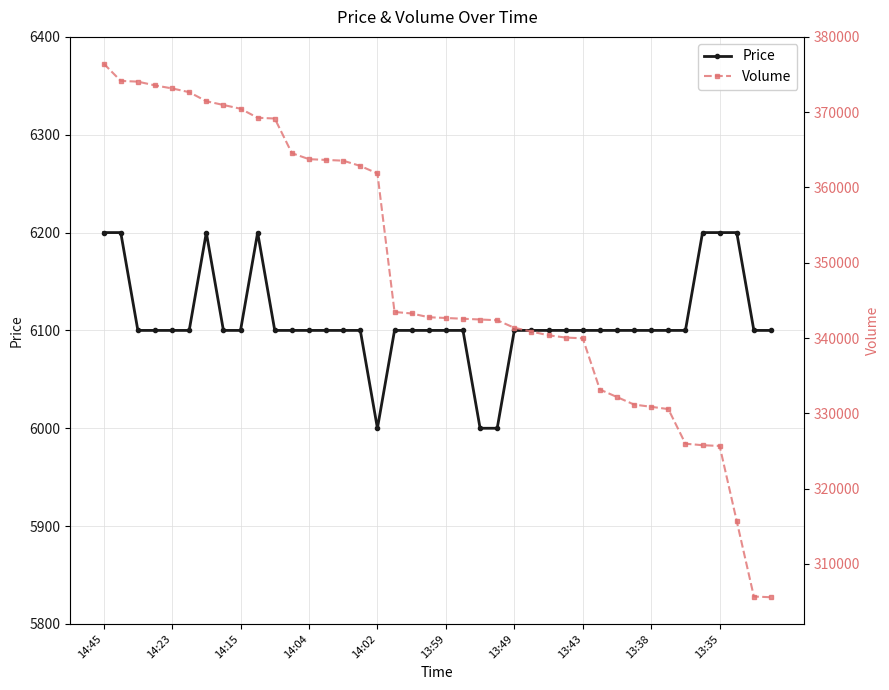

Is this an area chart (filled region under the line)?

No